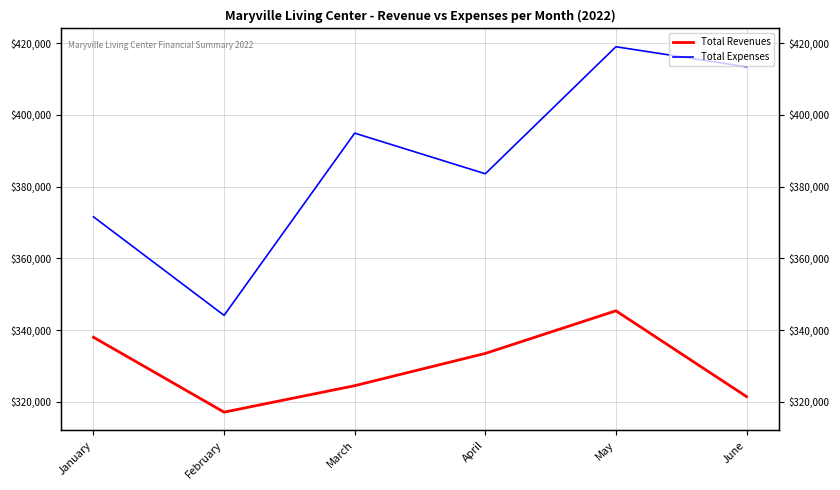

What is the sum of all Total Revenues values?

1980040.8